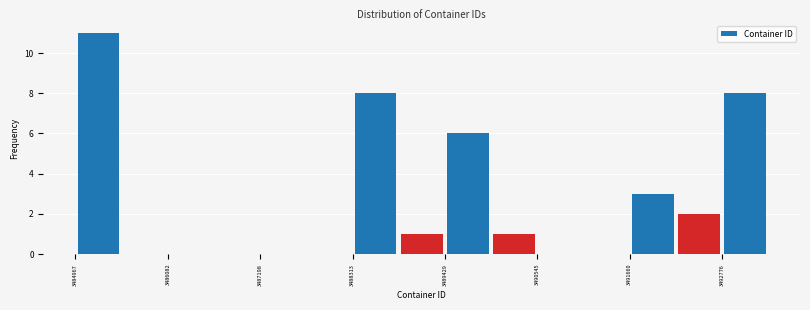

Read against the x-axis, roughly where is the centre of the tallest bar?

3485200